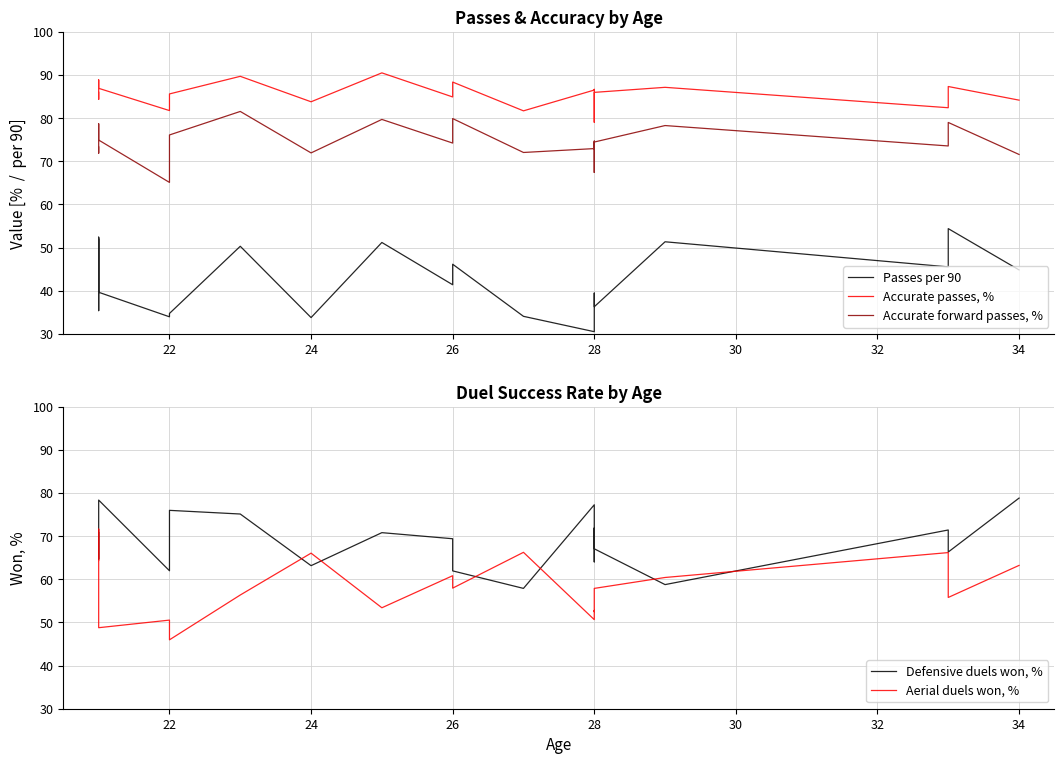

How many data points in Aerial duels won, % are less than 57?

9